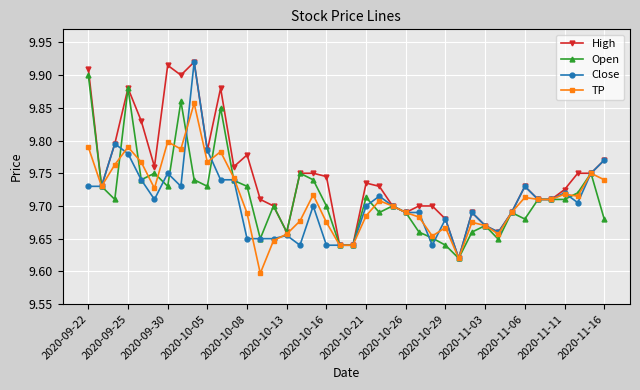

True or false: Close has more than 1 points higher than both neighbors.

True